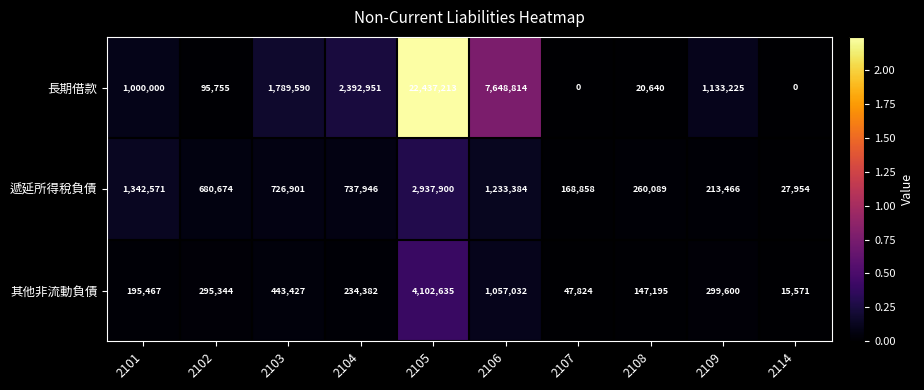

Rank the series by their maximum value, from lowest to highest.

遞延所得稅負債, 其他非流動負債, 長期借款